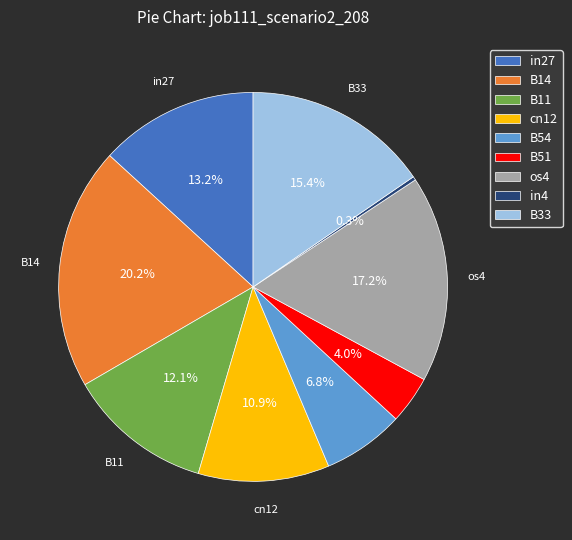

What is the smallest slice in the pie chart?

in4